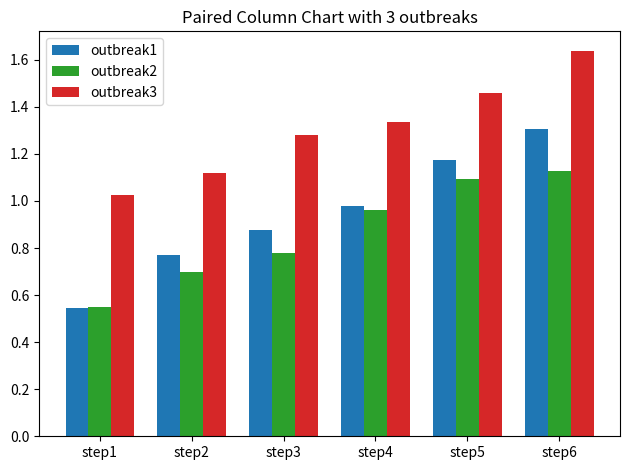

Which series has the largest range (max minus min)?

outbreak1